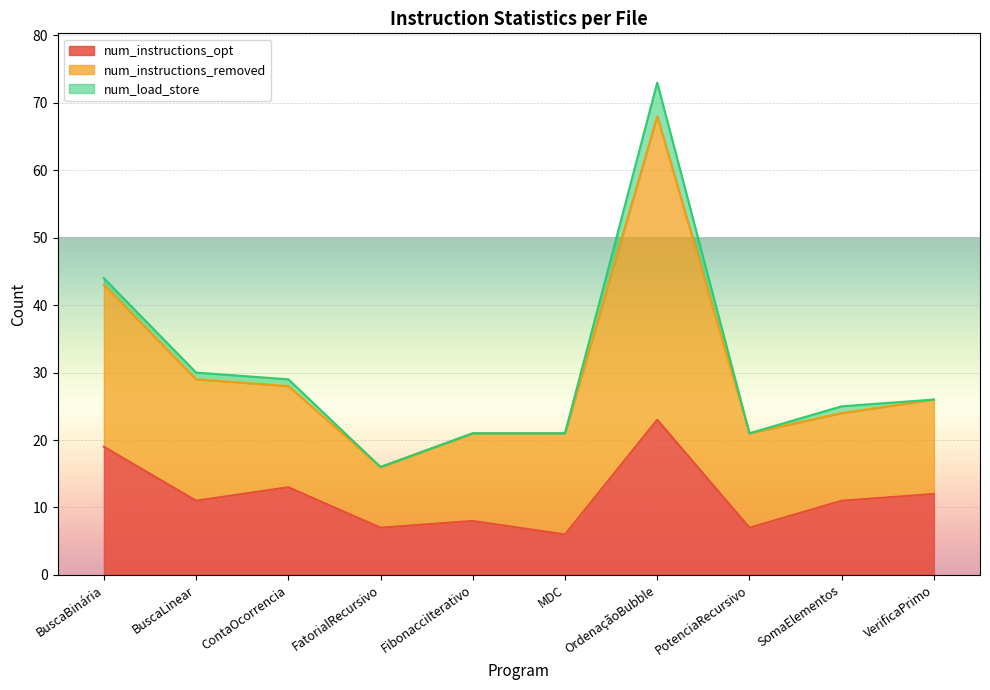

True or false: num_instructions_opt has a value of 23 at OrdenaçãoBubble.

True